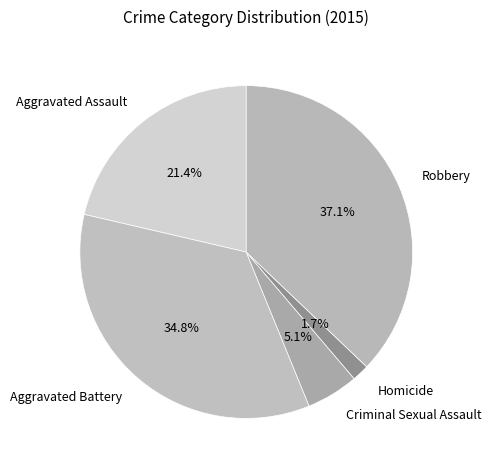

True or false: Robbery accounts for 32% of the total.

False